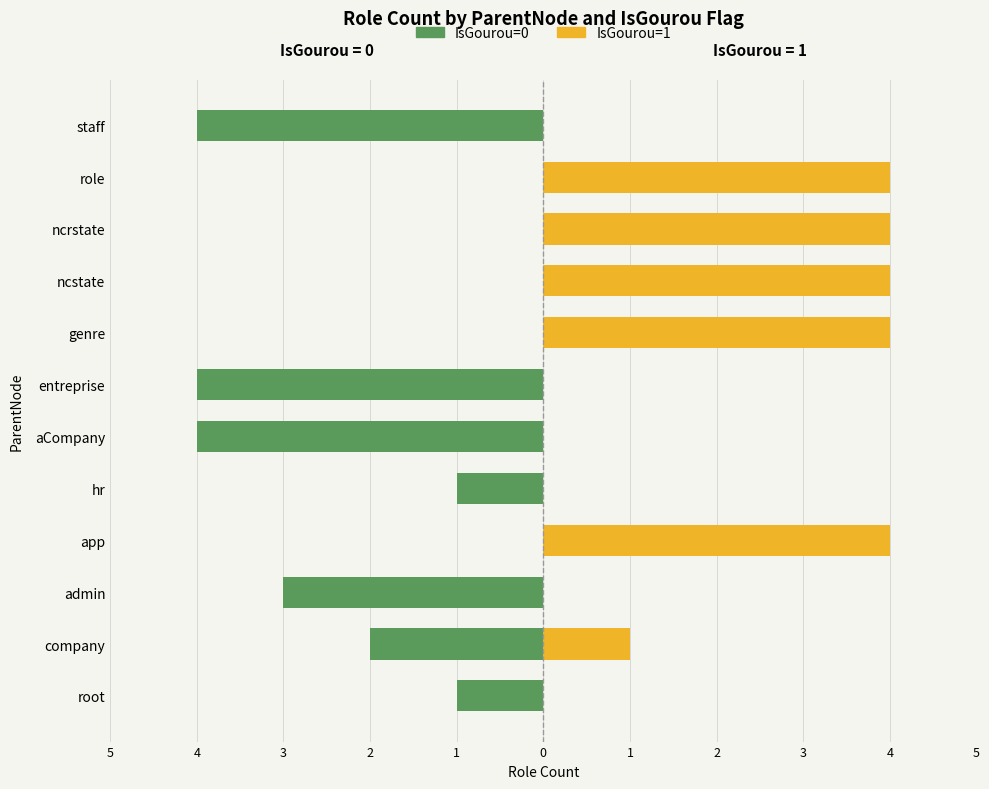

How many data points in IsGourou=0 are less than -1?

5